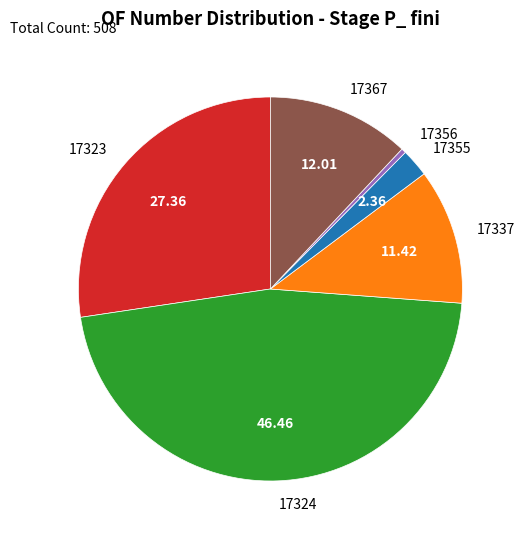

Combined, do 17356 and 17323 account for over 50%?

No